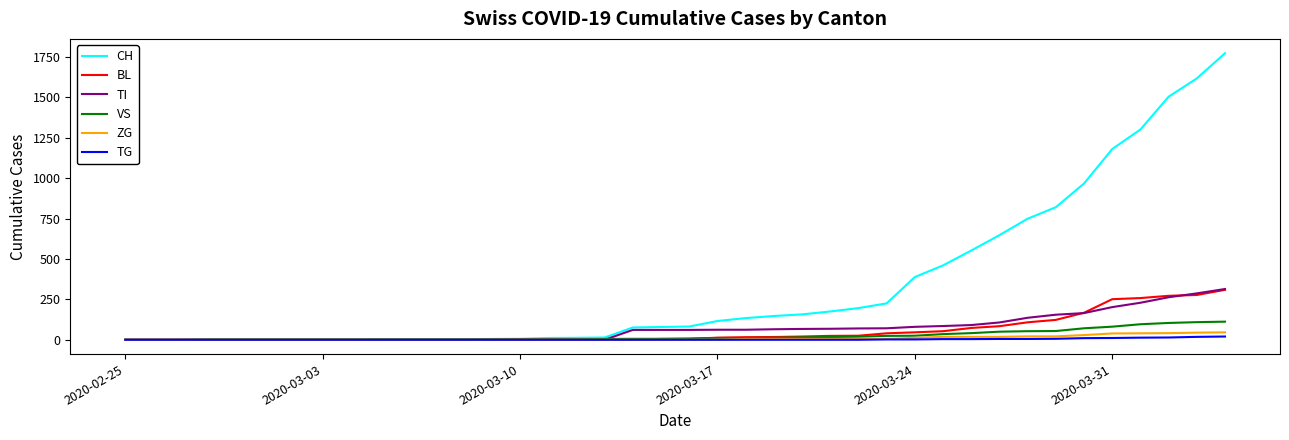

What is the highest value of the BL series?

309